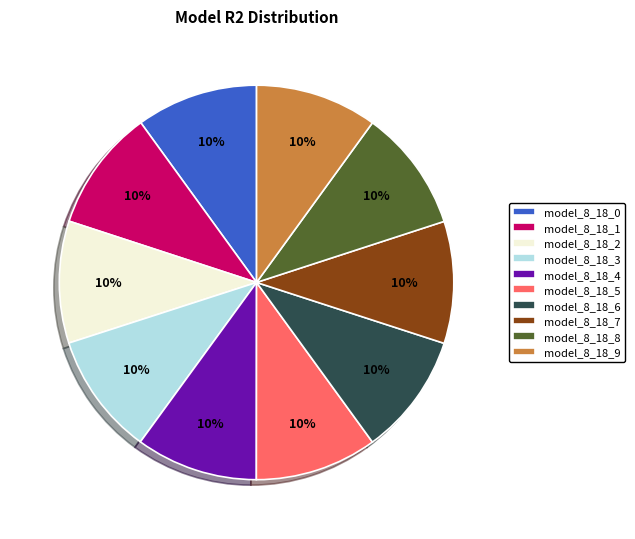

True or false: model_8_18_2 accounts for 10% of the total.

True